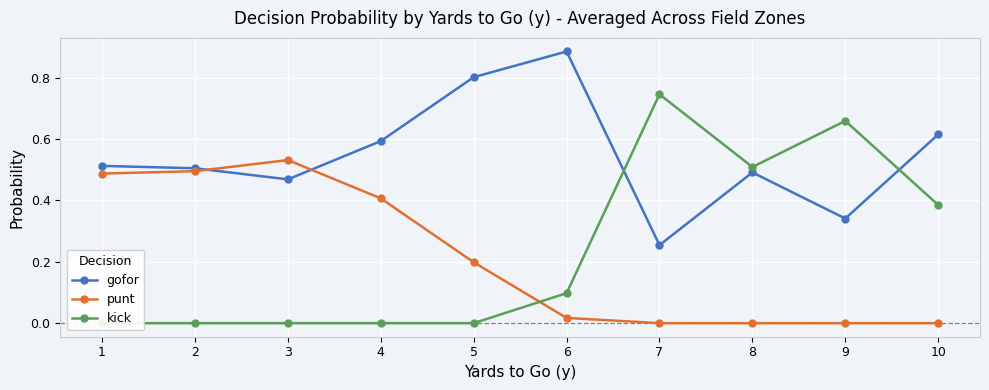

How many lines are shown in the chart?

3